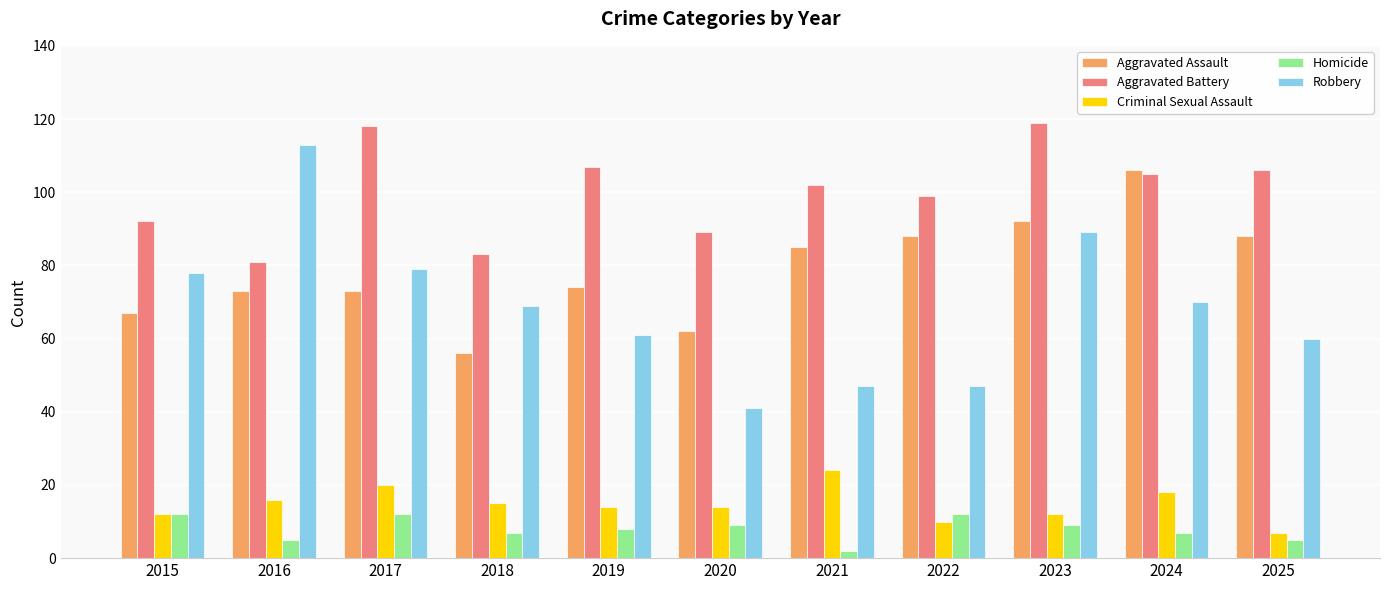

How many data points in Robbery are less than 69?

5